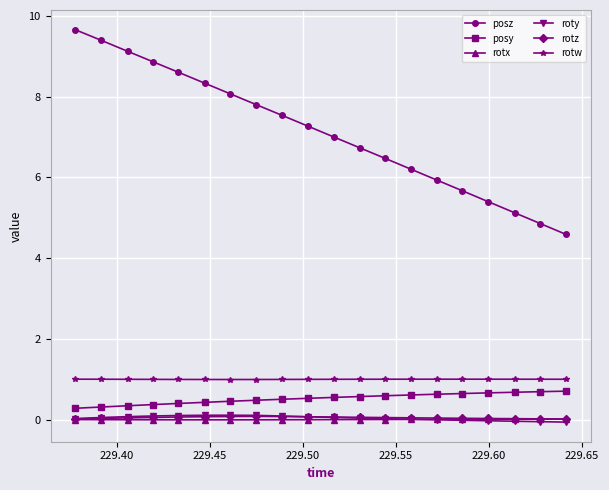

How many categories are shown in the chart?

20